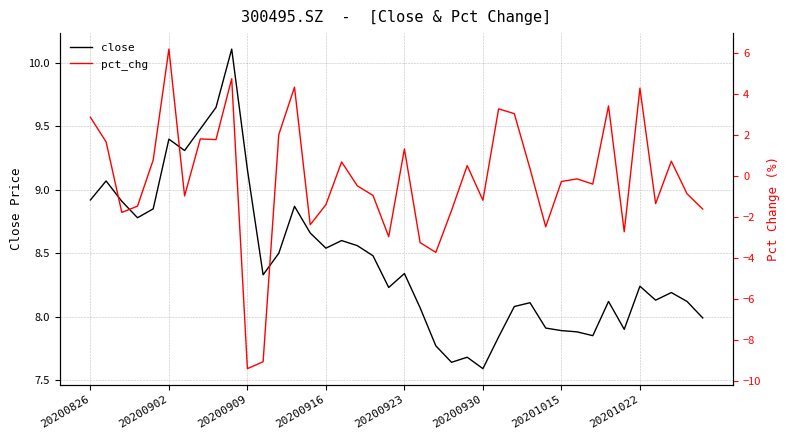

What is the difference between the maximum and second lowest values in the close series?

2.5